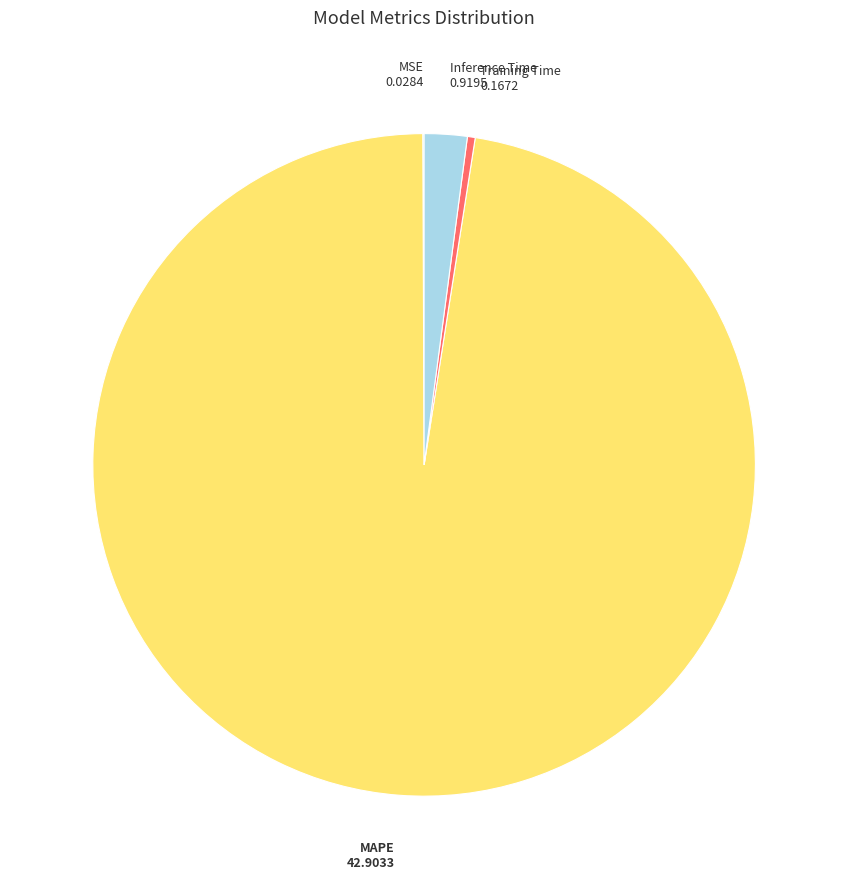

Combined, do MAPE and Training Time account for over 50%?

Yes